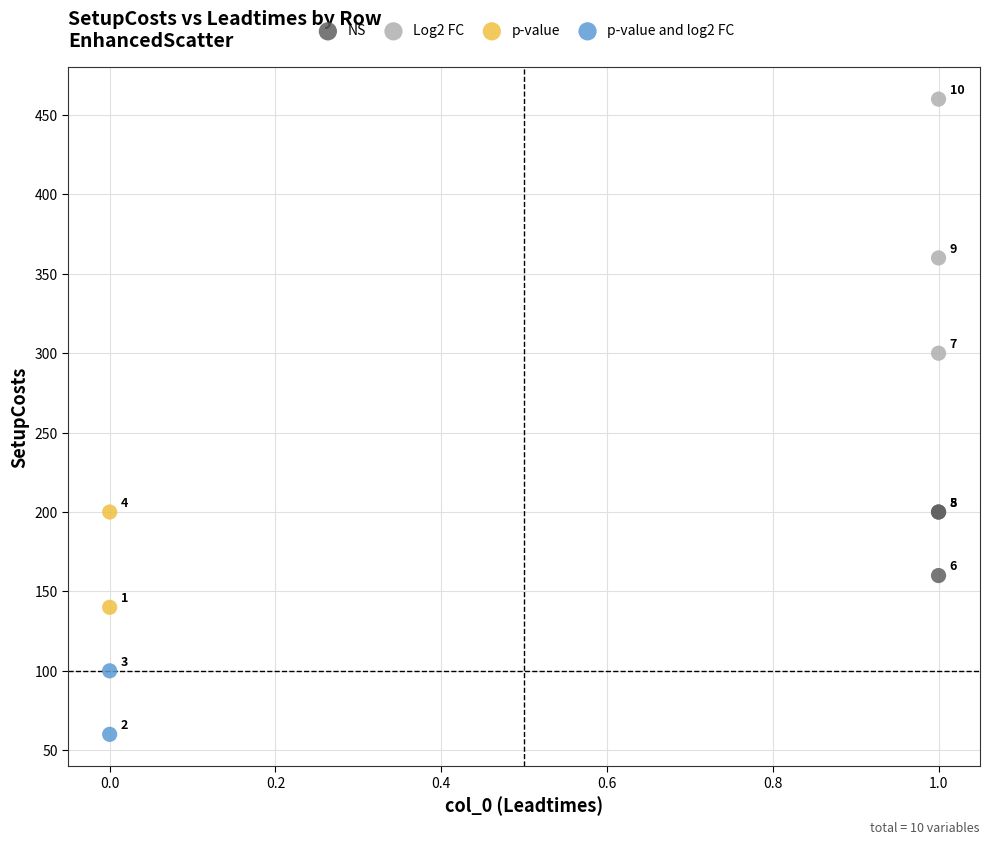

Which series reaches the minimum Y coordinate?

p-value and log2 FC